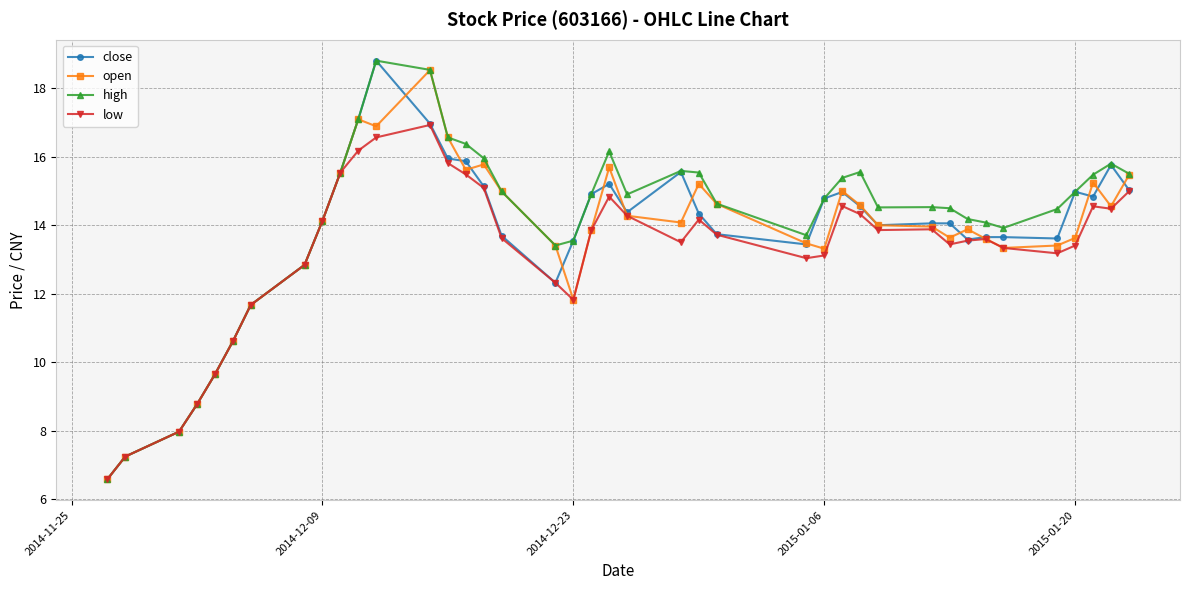

True or false: open has more than 1 interior local peaks.

True